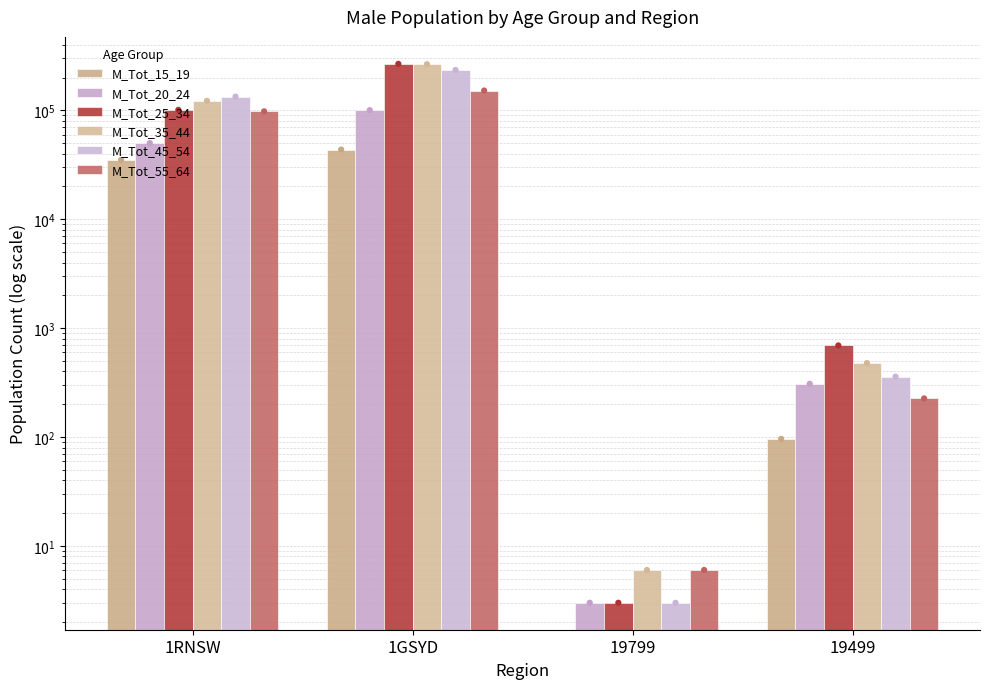

Is the value of M_Tot_55_64 at 19799 greater than the value of M_Tot_20_24 at 1RNSW?

No